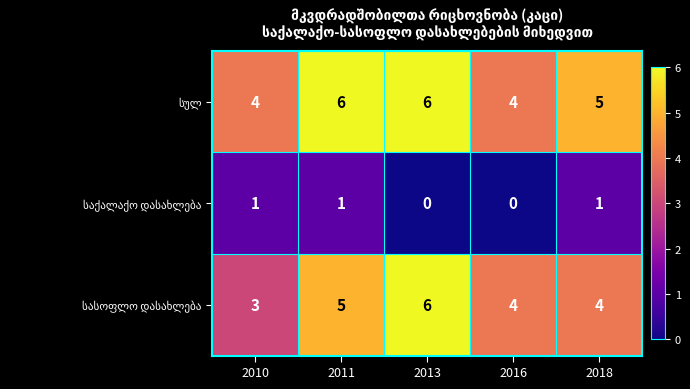

What is the difference between the highest and lowest values at 2013?

6